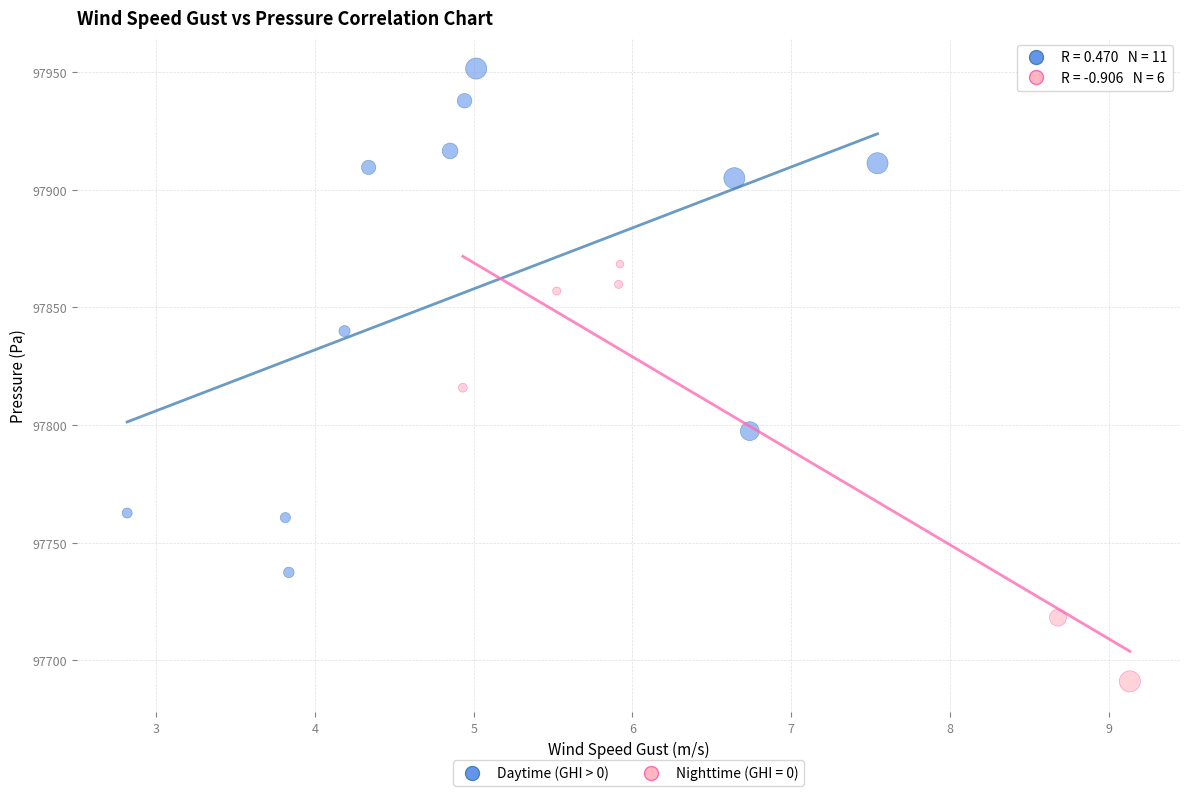

Which series reaches the maximum Y coordinate?

Daytime (GHI > 0)